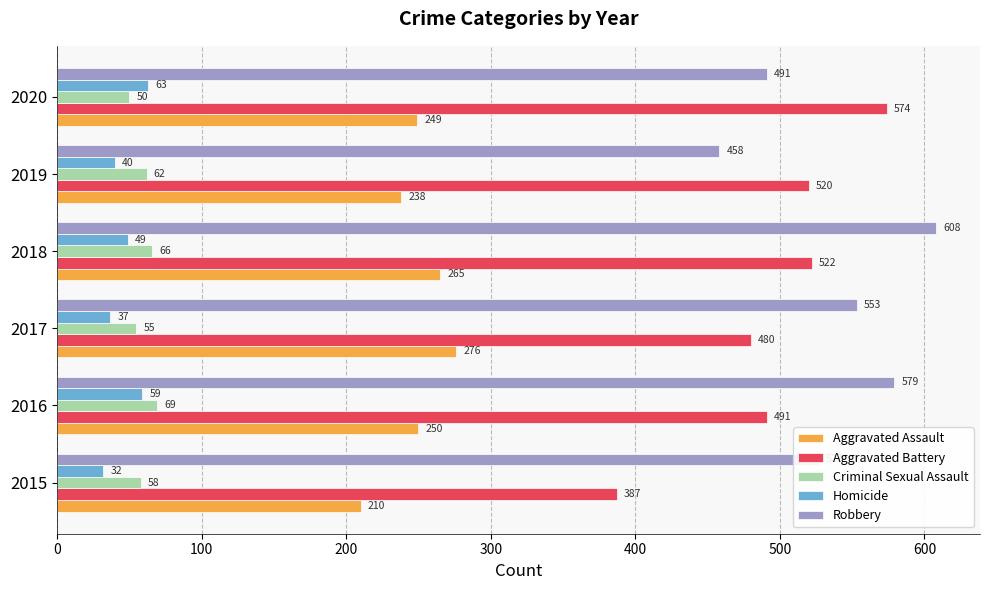

Rank the series at 2016 from lowest to highest value.

Homicide, Criminal Sexual Assault, Aggravated Assault, Aggravated Battery, Robbery